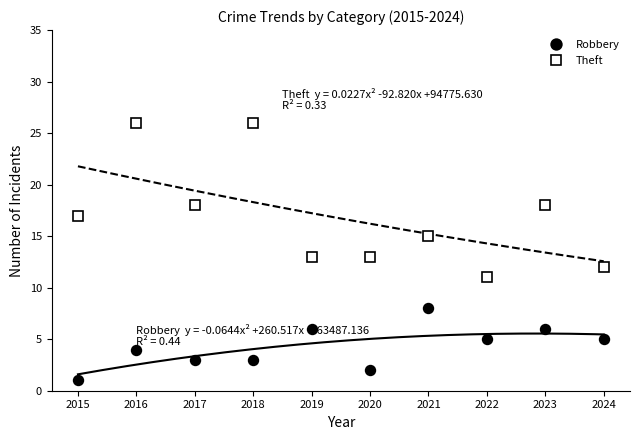

What is the total value across all series at 2016?

30